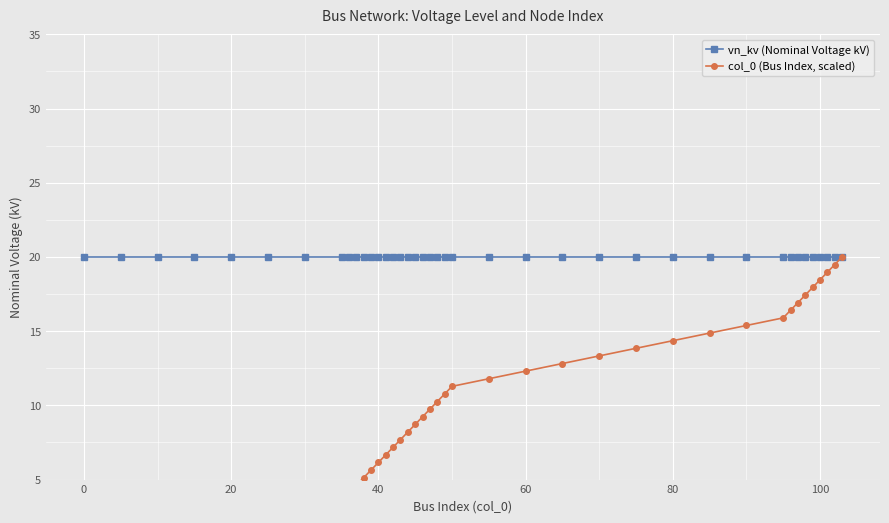

Is the value of vn_kv (Nominal Voltage kV) at 11 greater than the value of col_0 (Bus Index, scaled) at 22?

Yes